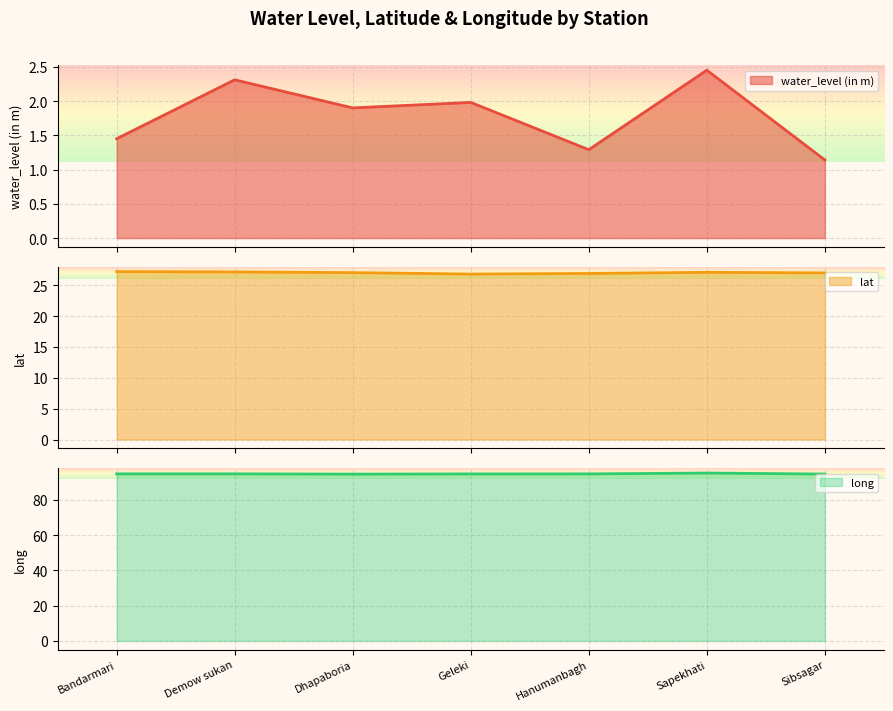

What is the average value of the lat series?

27.0